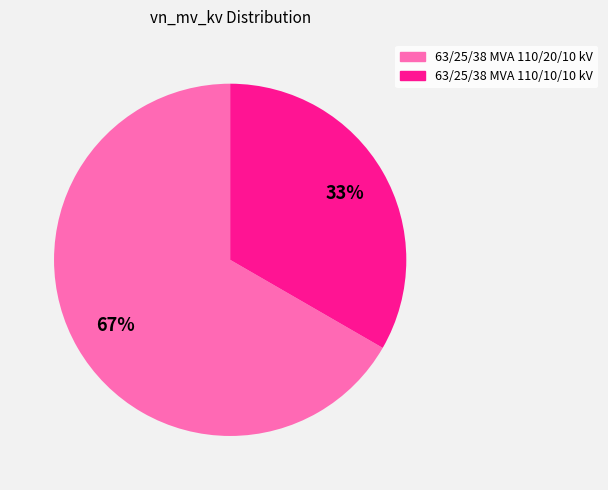

Between 63/25/38 MVA 110/20/10 kV and 63/25/38 MVA 110/10/10 kV, which is larger?

63/25/38 MVA 110/20/10 kV